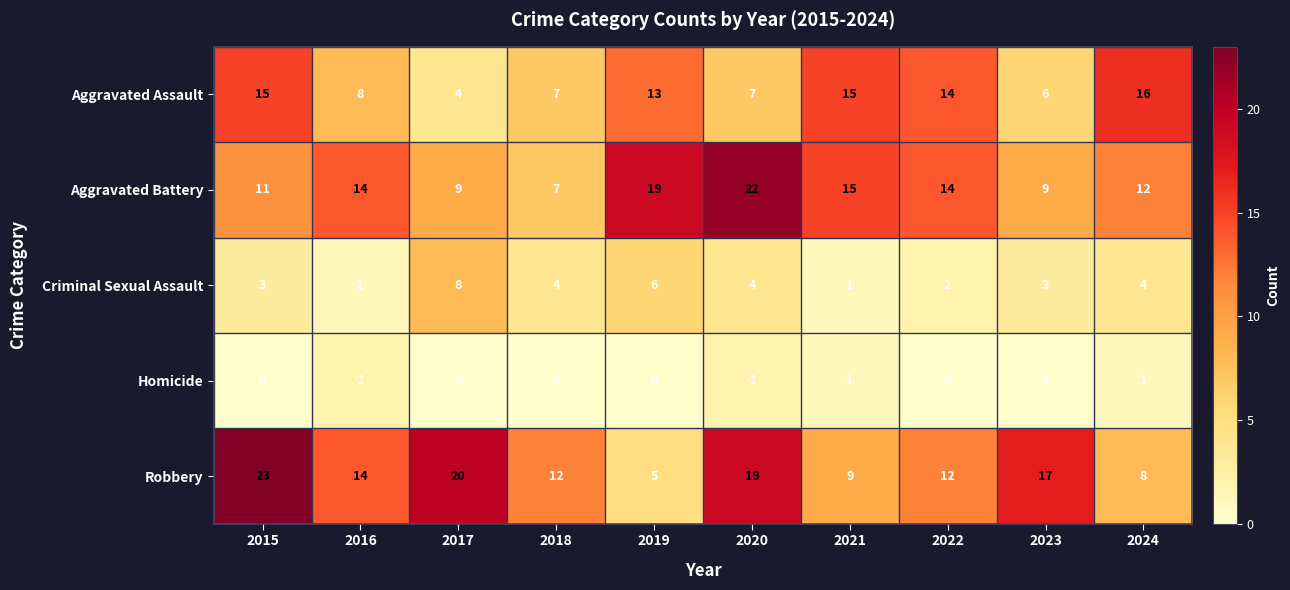

What is the difference between the second highest and second lowest values in the Aggravated Assault series?

9